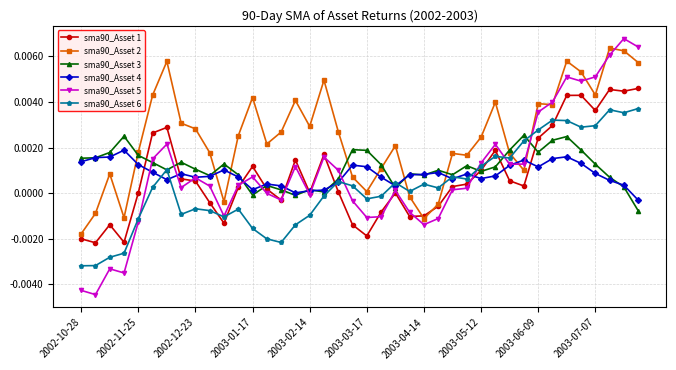

Which series has the largest range (max minus min)?

sma90_Asset 5